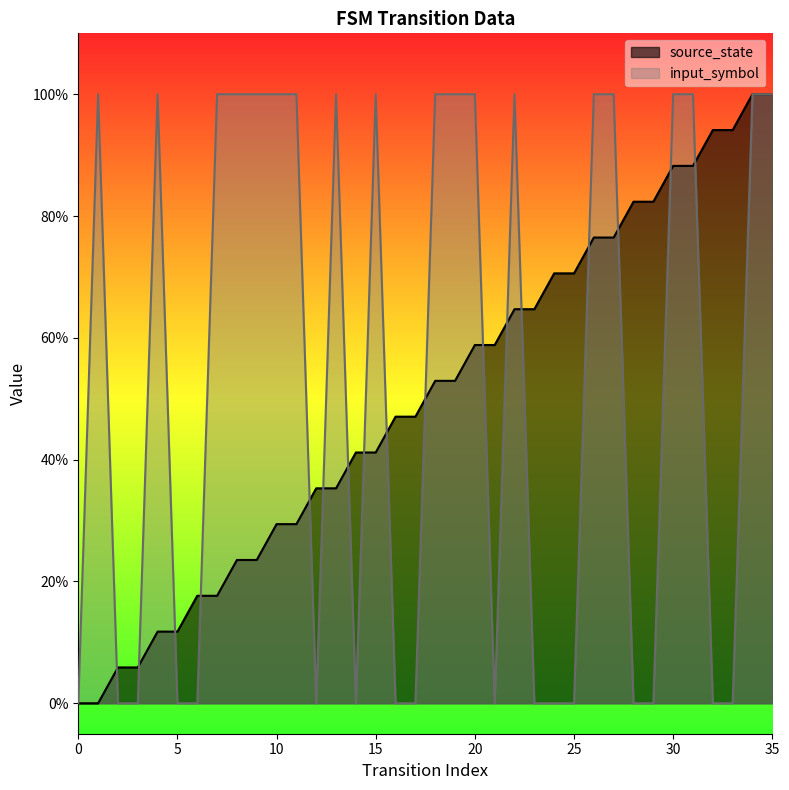

How many times do input_symbol and source_state cross each other?

17